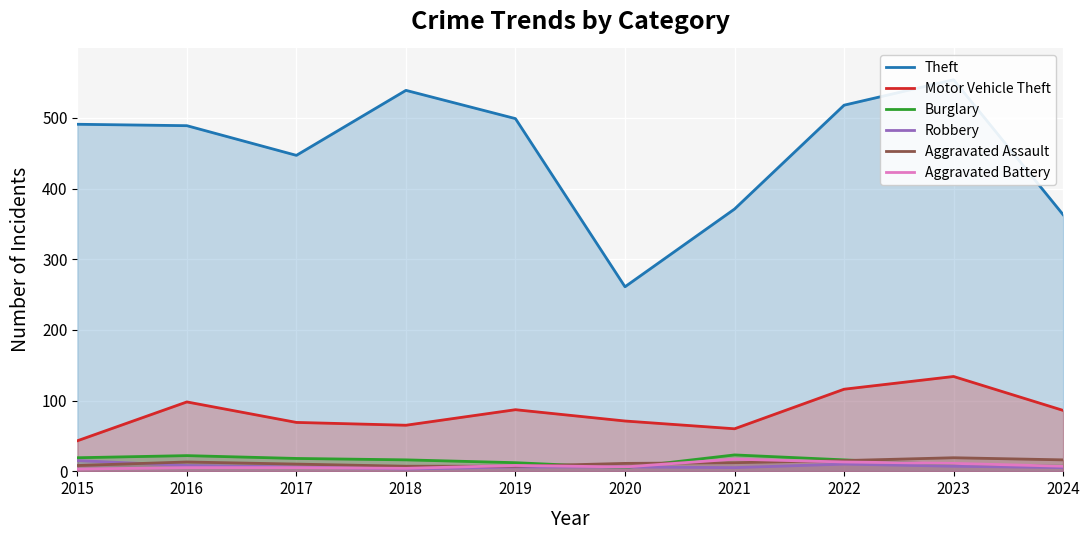

The value of Burglary at 2018 is 16. True or false?

True